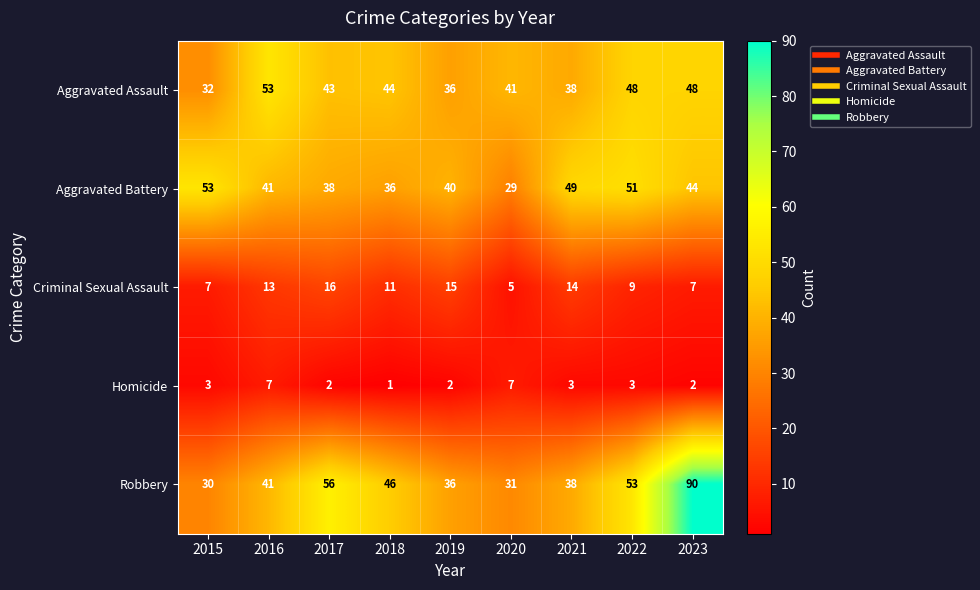

What value does the Aggravated Battery series have at 2020, to the nearest 10?

30